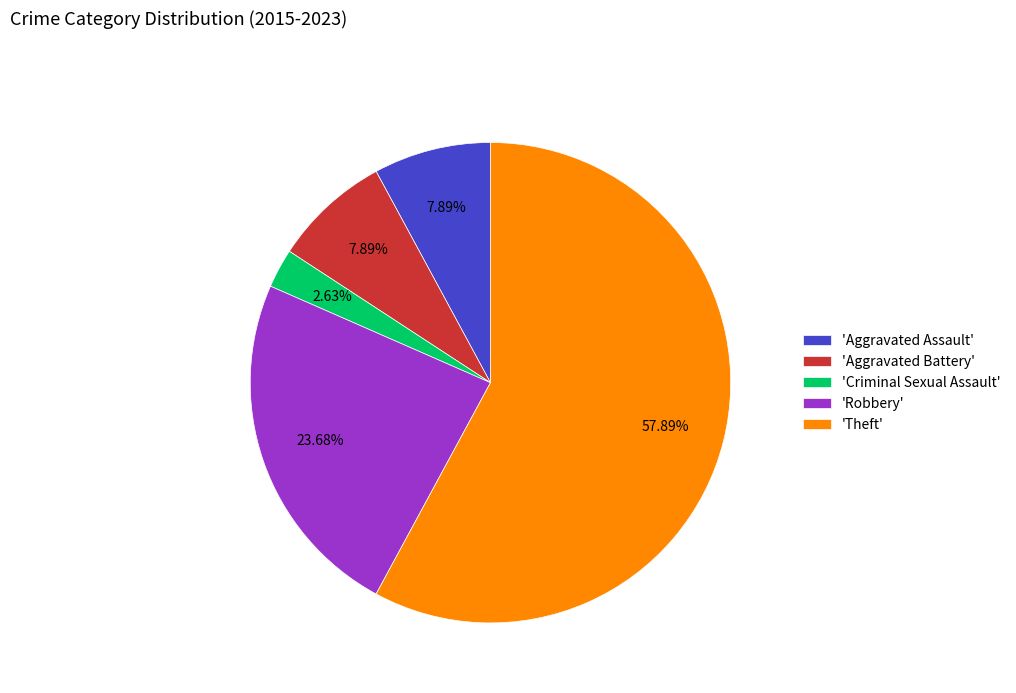

What is the majority slice?

'Theft'